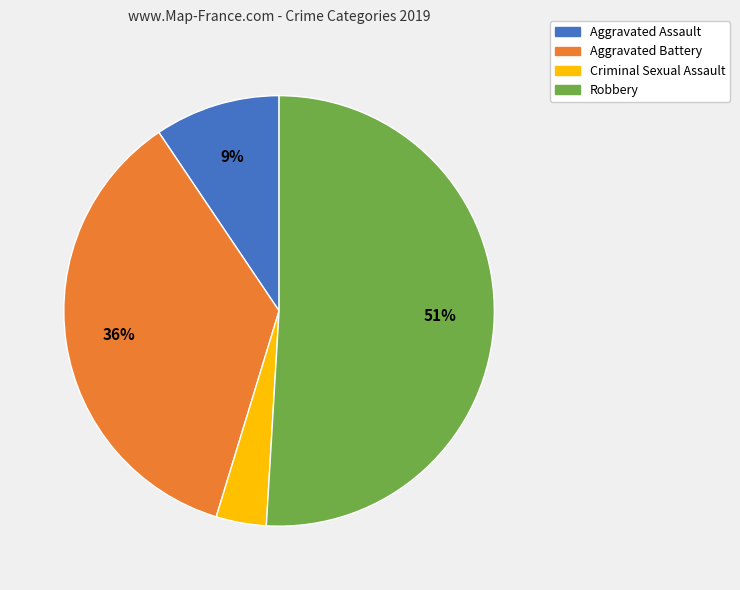

Which slice is the largest?

Robbery